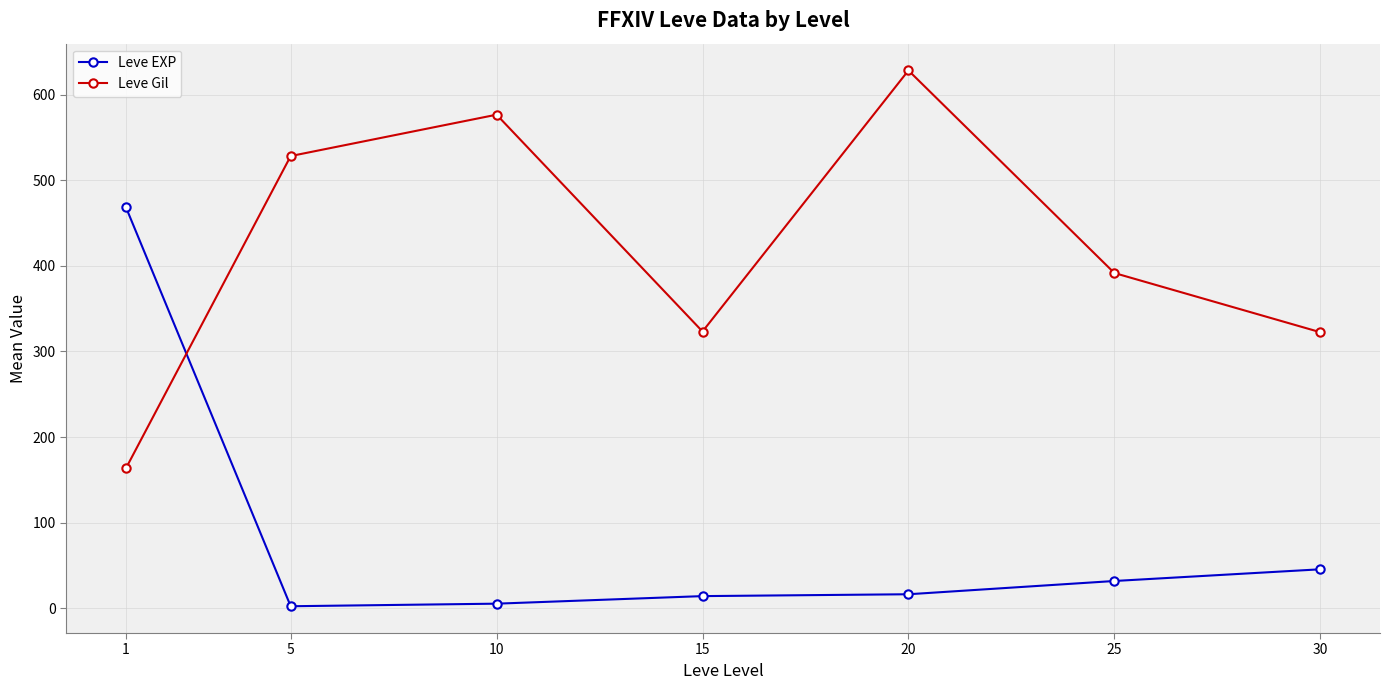

True or false: Leve EXP has more than 2 interior local peaks.

False